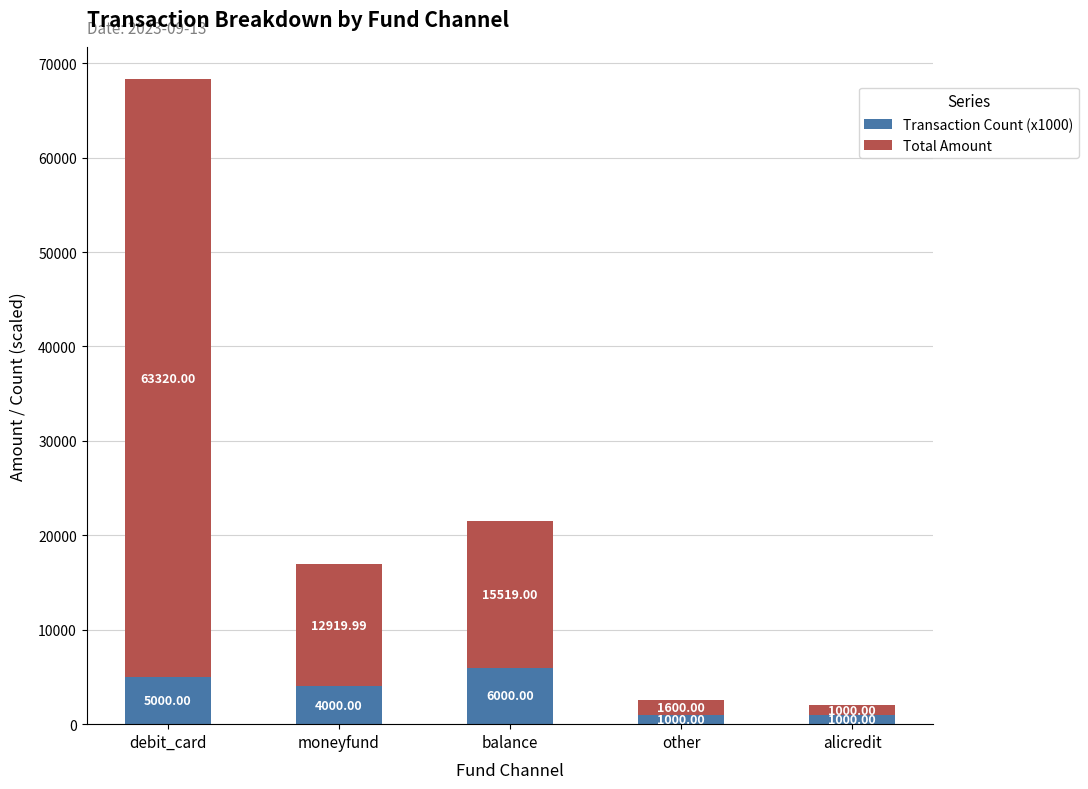

How many bars are there in total?

5